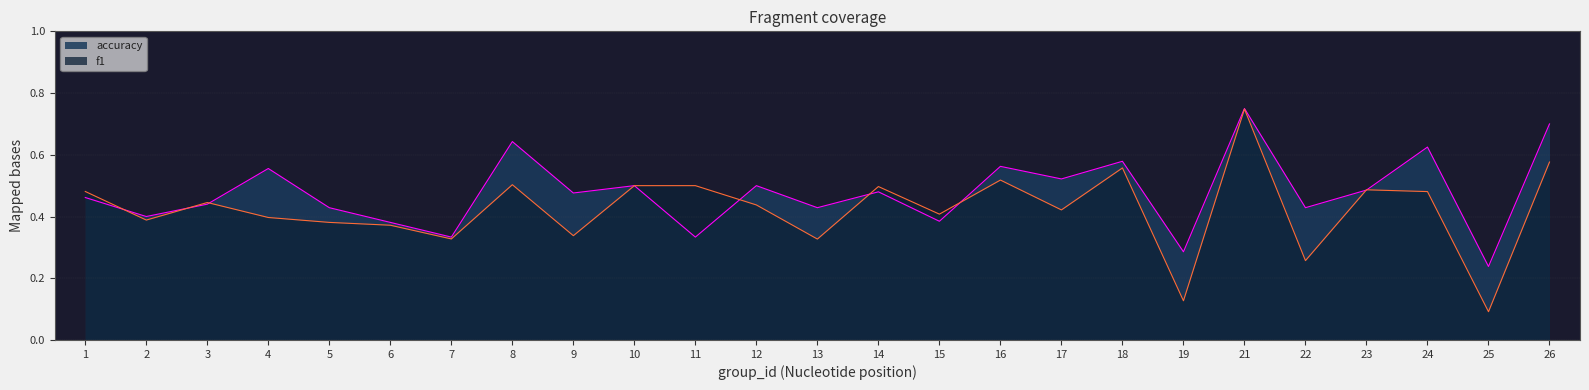

Between 2 and 16, which series saw the biggest shift?

accuracy